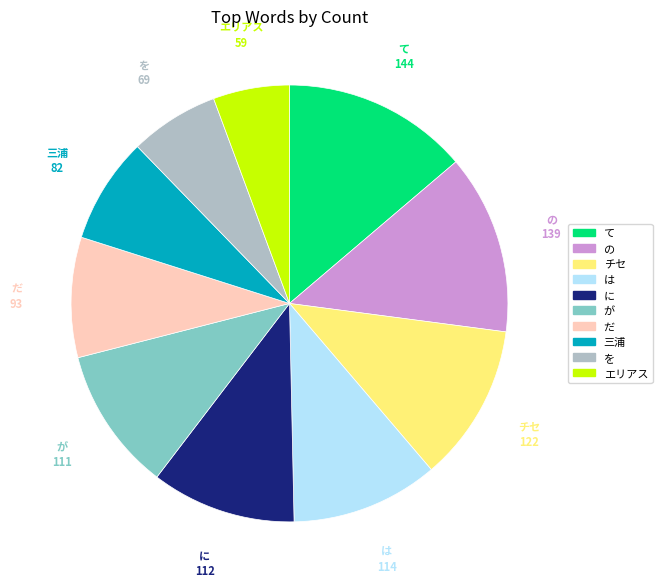

How many slices are in this pie chart?

10